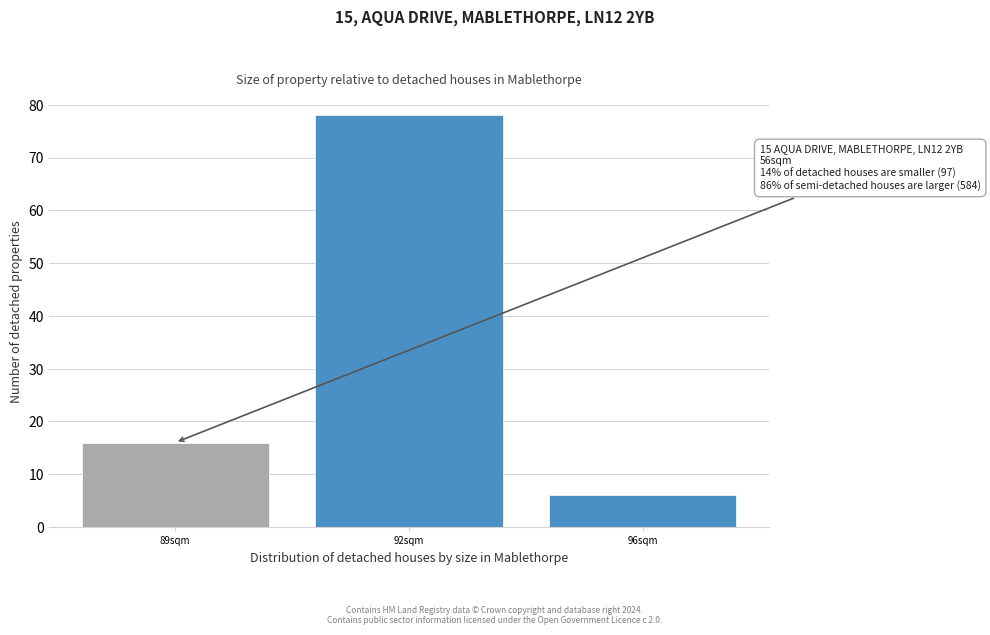

Reading left to right, list all the values displayed in this chart.

89sqm=16	92sqm=78	96sqm=6